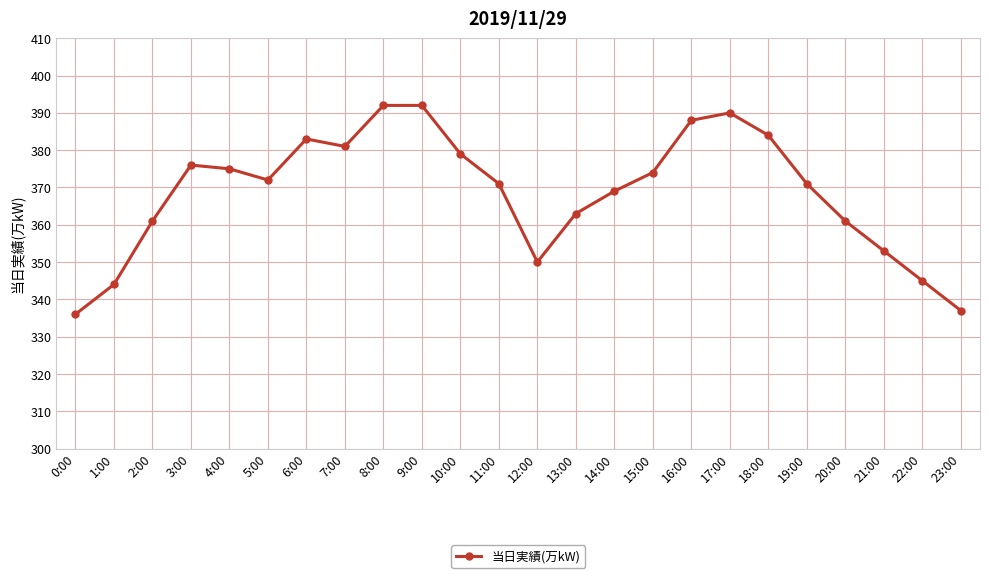

What is the label of the 4th point from the left?

3:00